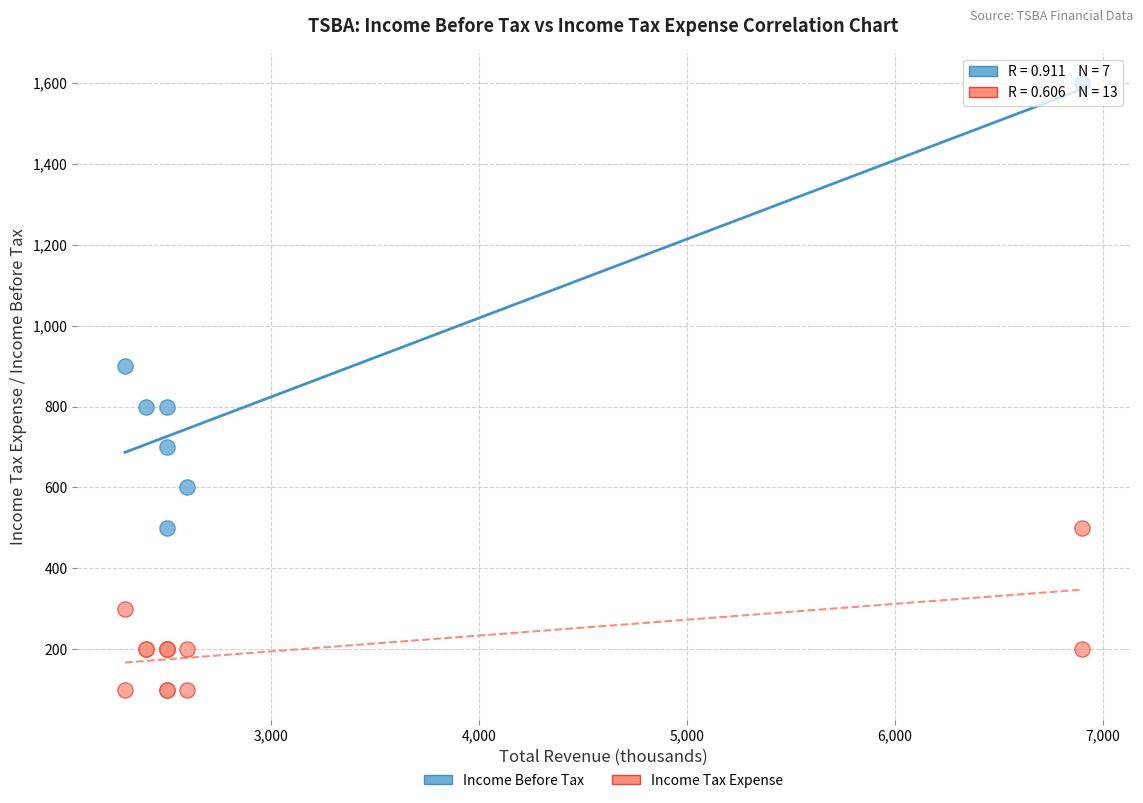

Which series has the largest Y range (max minus min)?

Income Before Tax